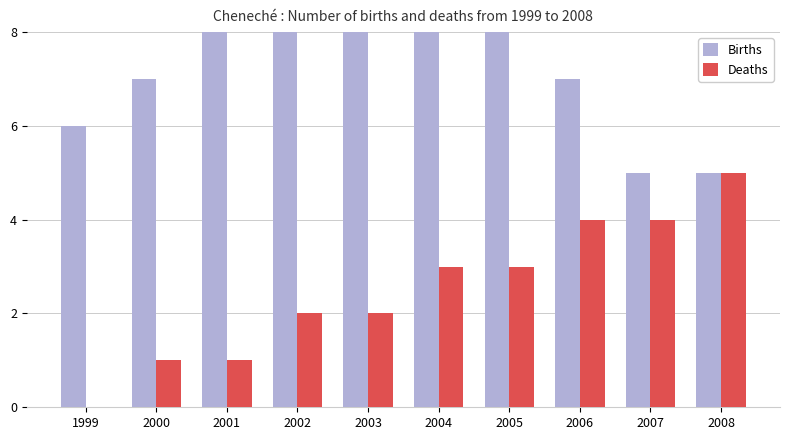

At 2006, list the series in order from largest to smallest.

Births, Deaths